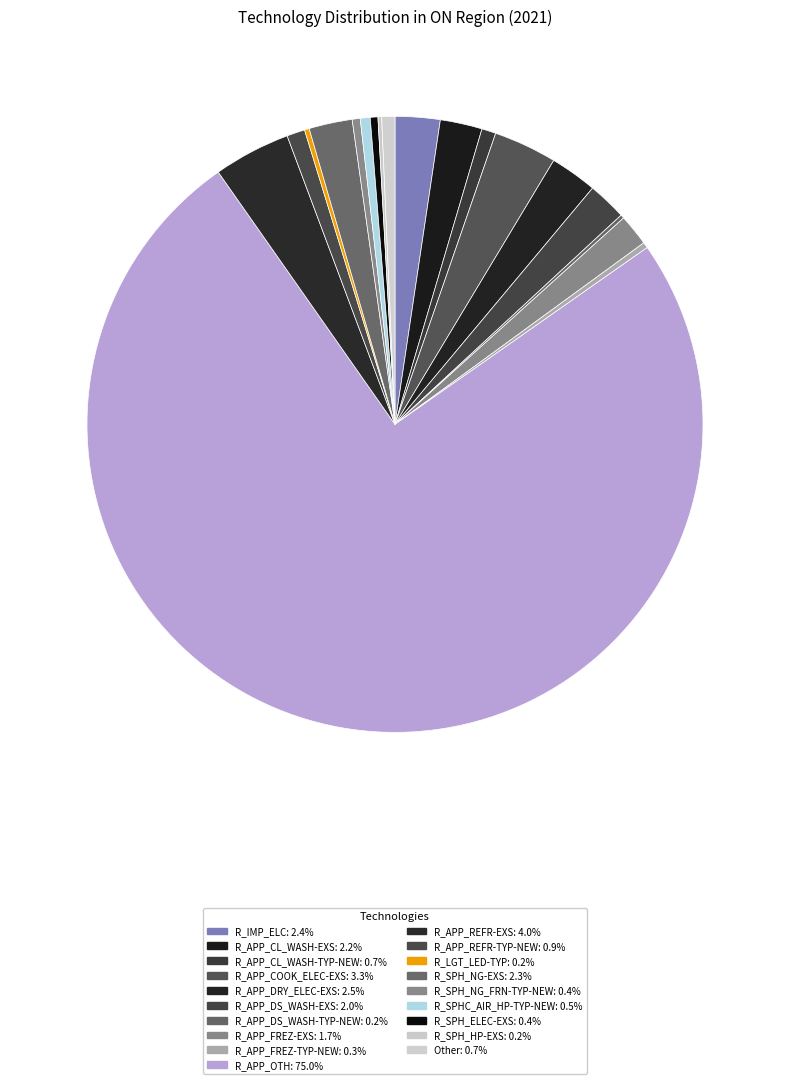

Which category has the smallest portion of the pie?

R_SPH_HP-EXS